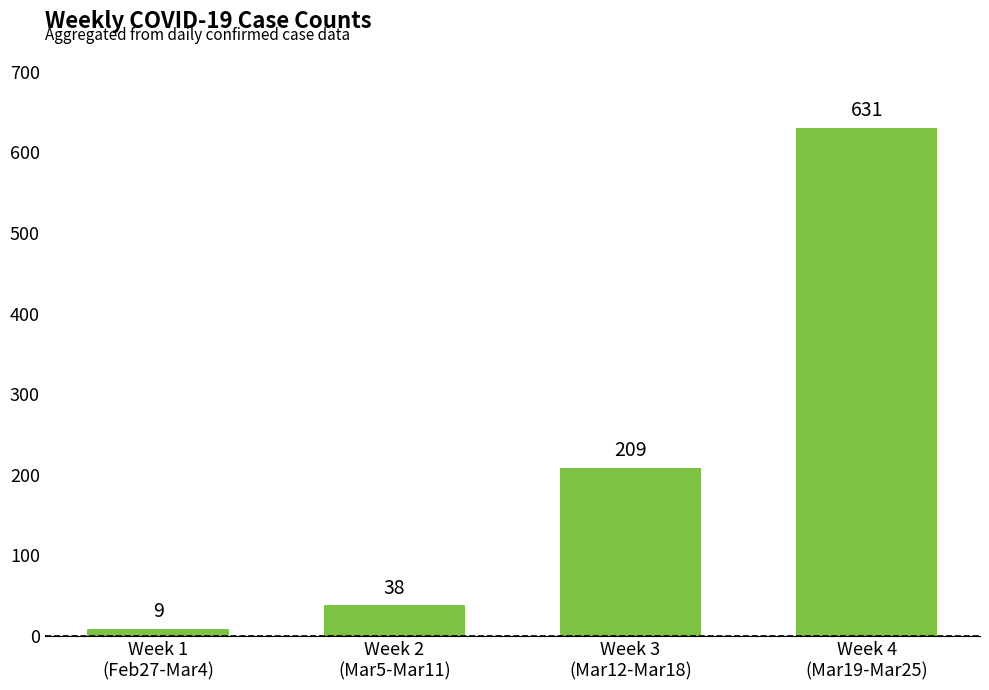

At which label is the value closest to 320?

Week 3
(Mar12-Mar18)